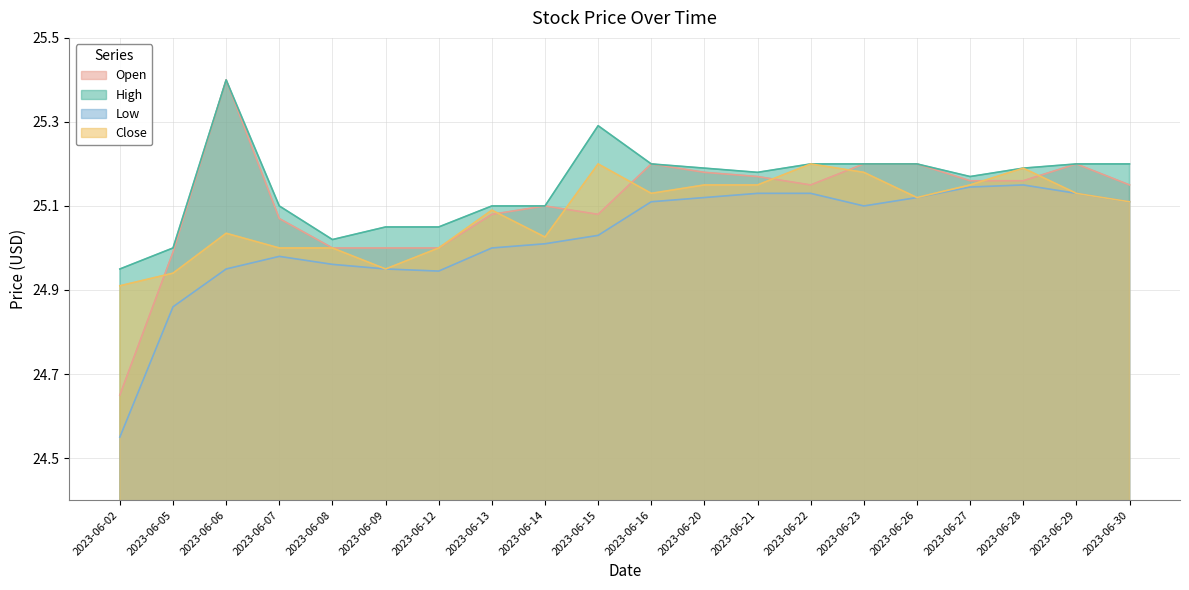

Between 2023-06-29 and 2023-06-05, which is larger?

2023-06-29